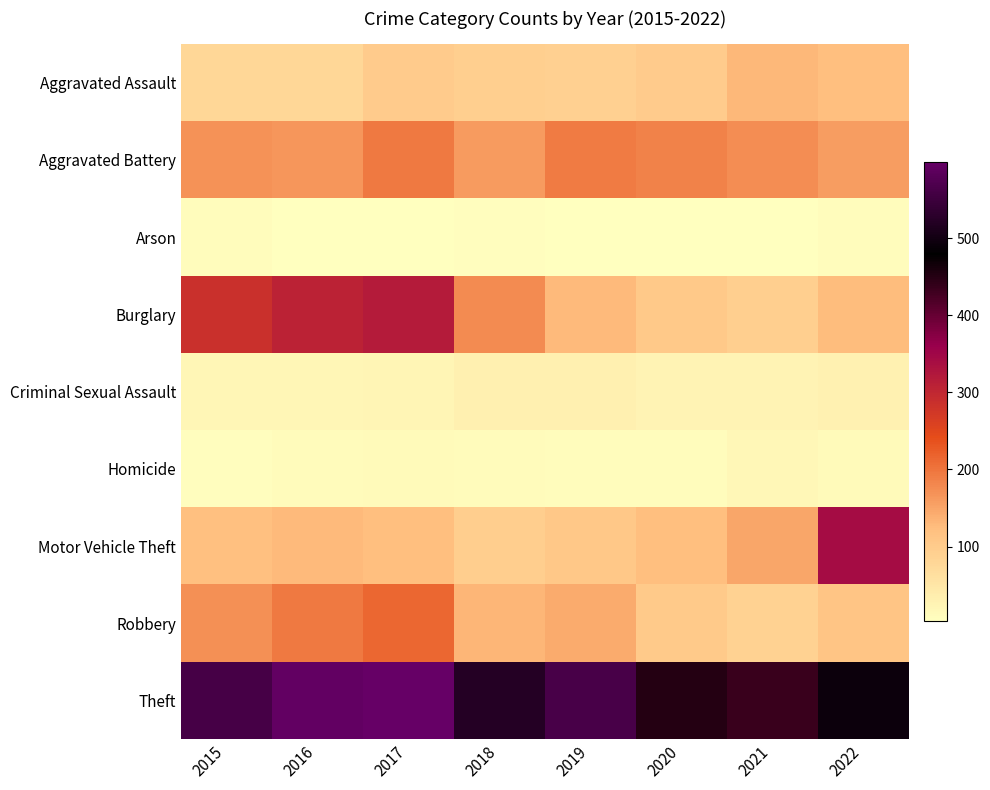

Rank the series by their maximum value, from lowest to highest.

Arson, Homicide, Criminal Sexual Assault, Aggravated Assault, Aggravated Battery, Robbery, Burglary, Motor Vehicle Theft, Theft